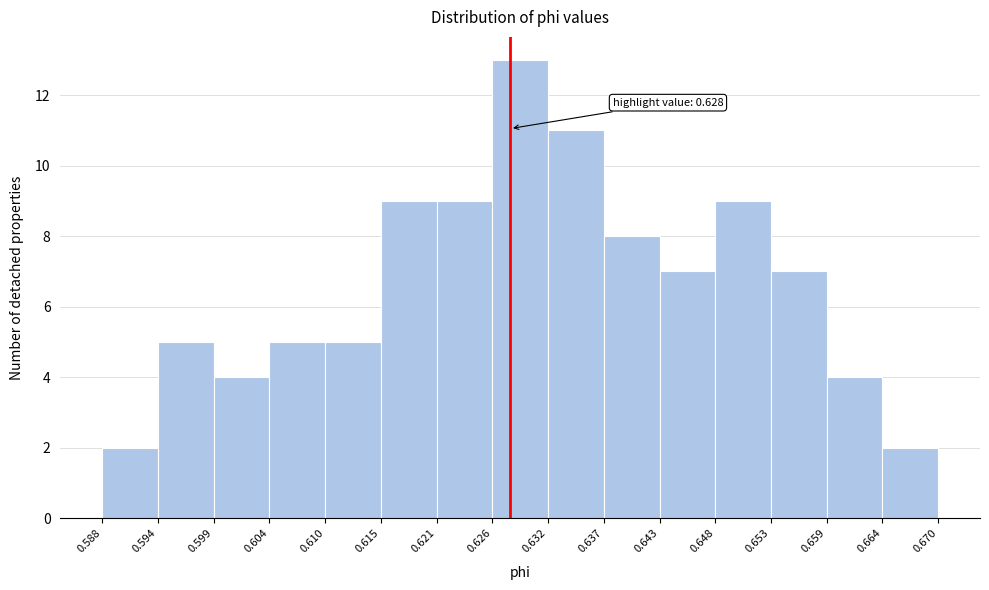

Over which range of the x-axis is the bar tallest?

0.626 to 0.632